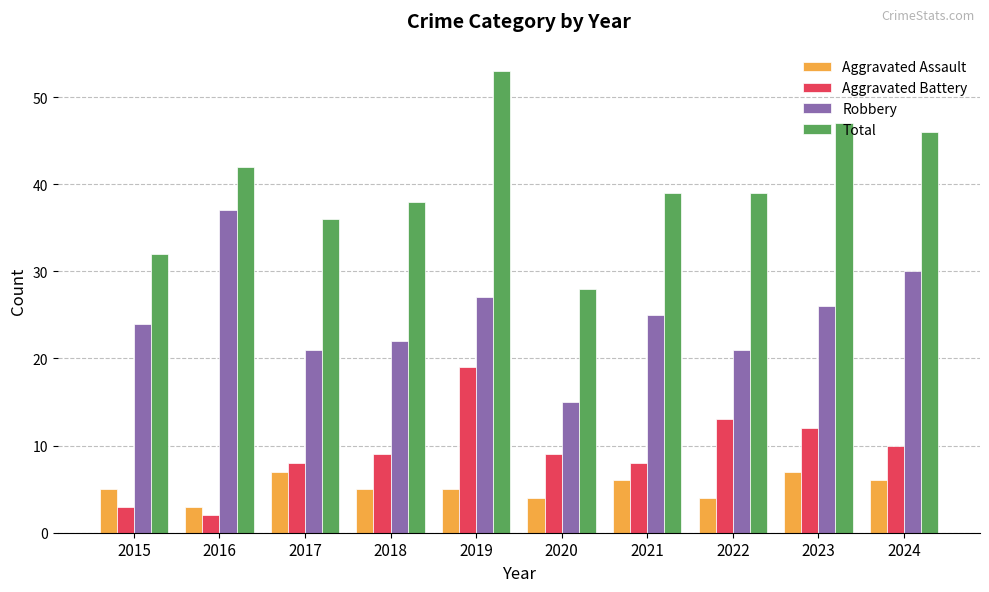

How many bars are there in each group?

4